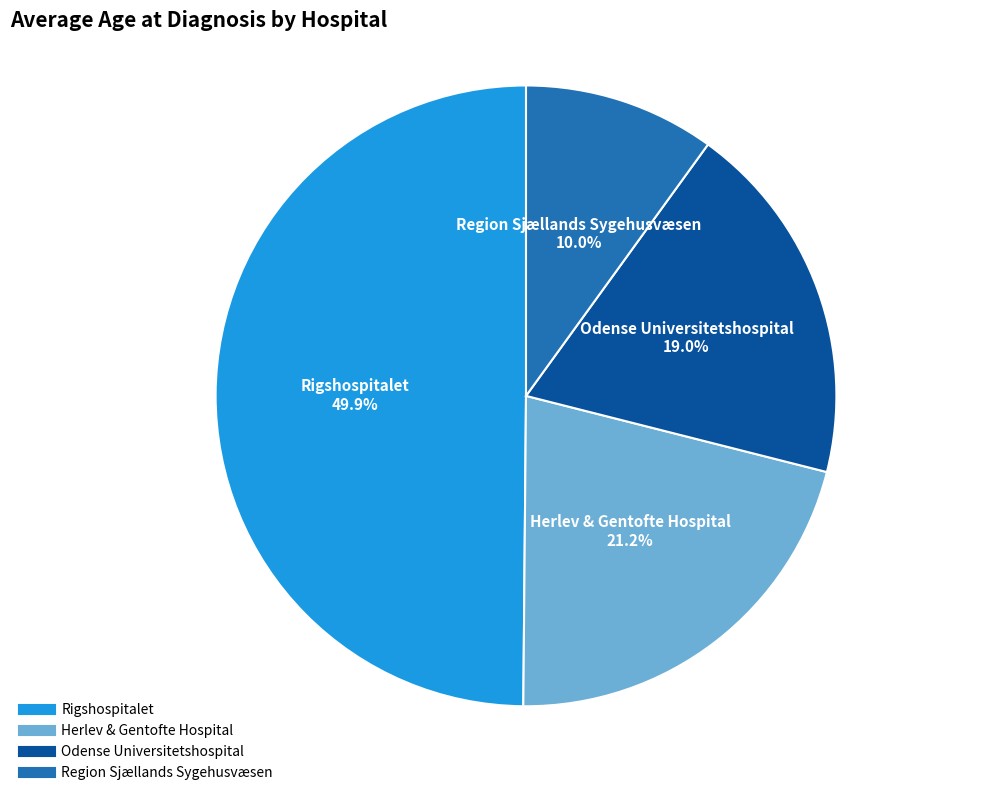

How many slices are in this pie chart?

4